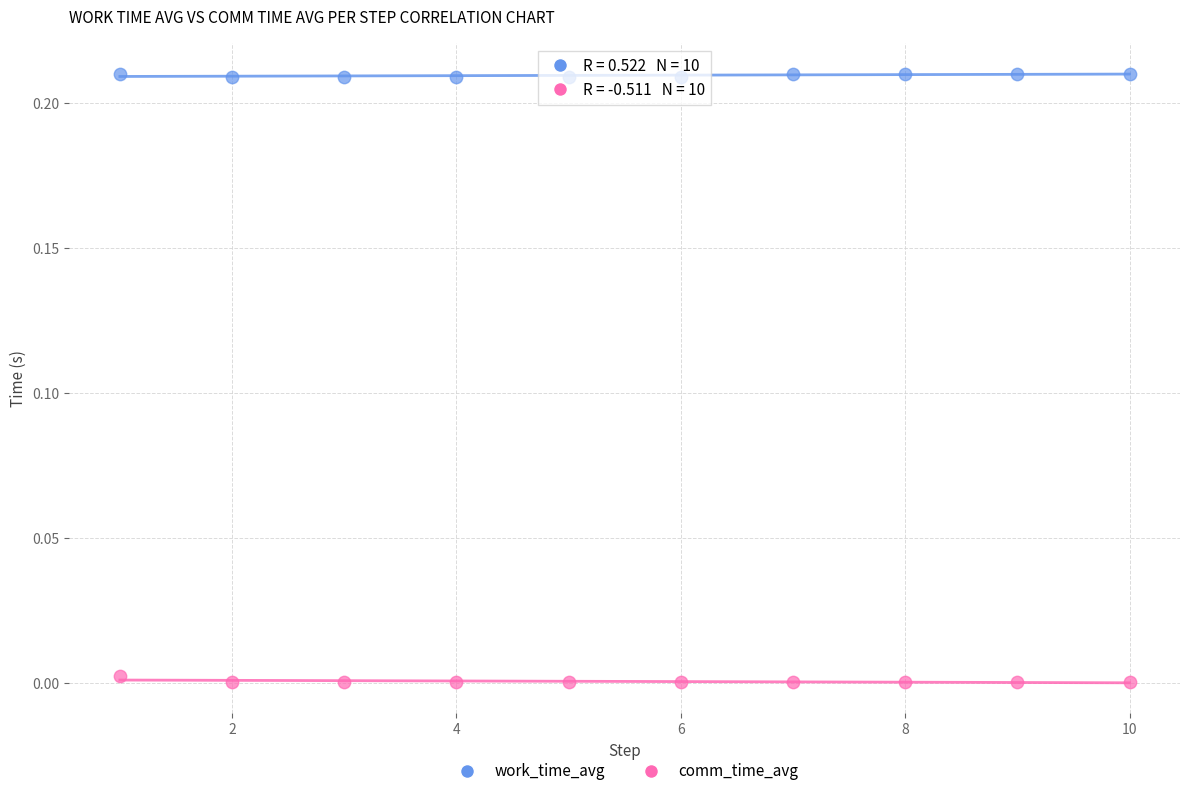

What are all the series names shown in the legend?

work_time_avg, comm_time_avg